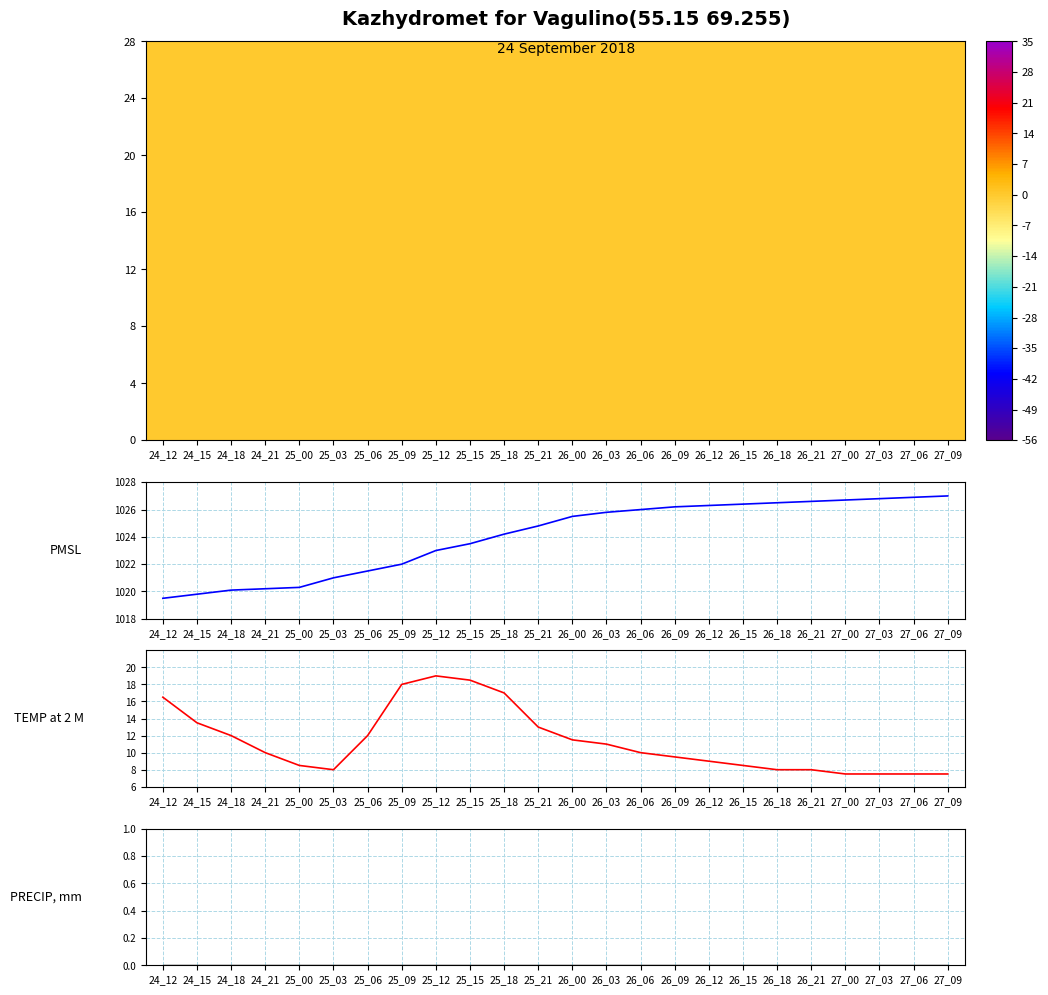

Which series has the widest spread of values?

TEMP at 2 M